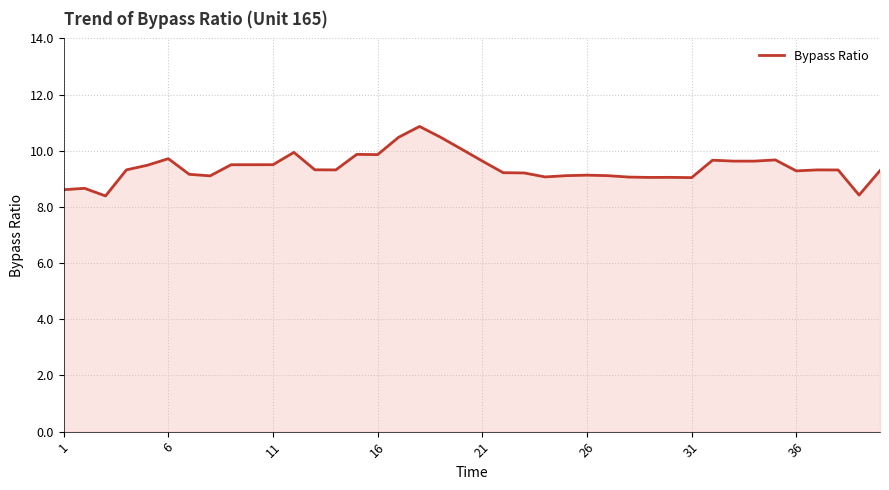

What is the minimum value shown in the chart?

8.4